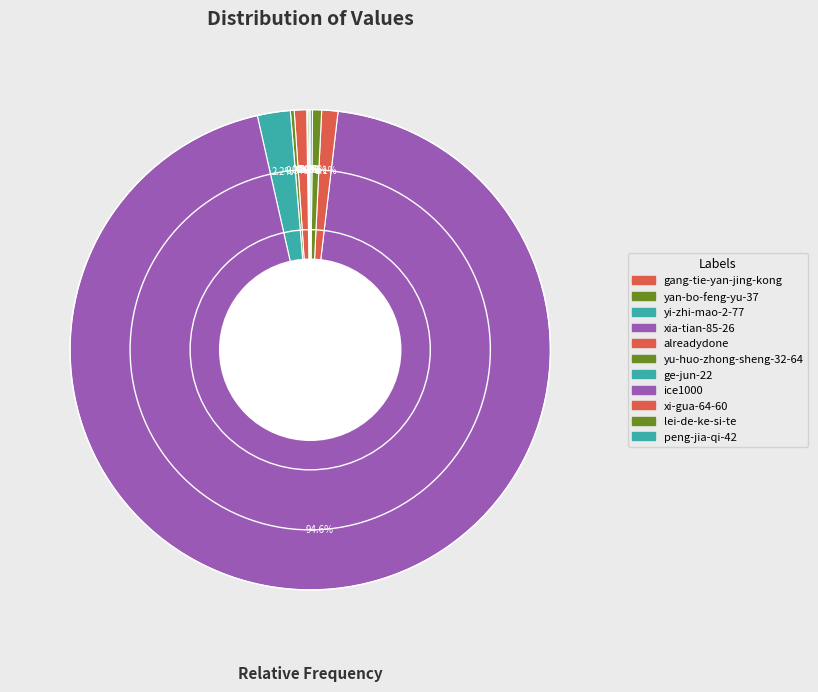

The yan-bo-feng-yu-37 slice represents 0% of the pie. True or false?

True